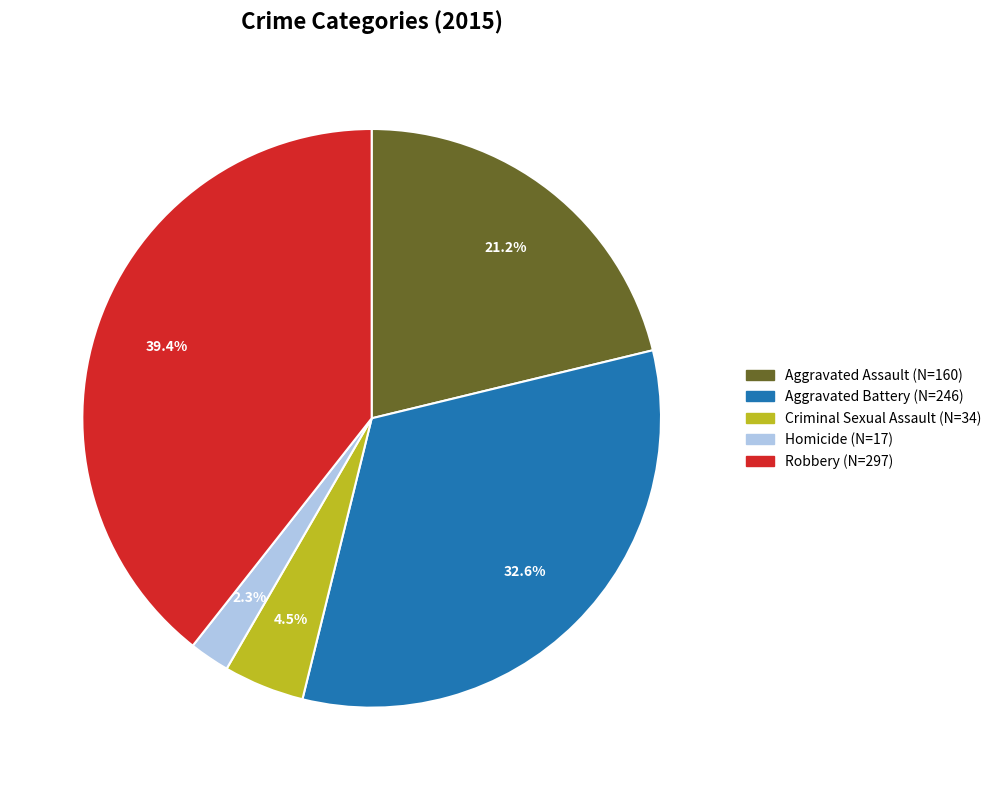

What is the ratio of the value at Homicide to the value at Aggravated Assault?

0.1